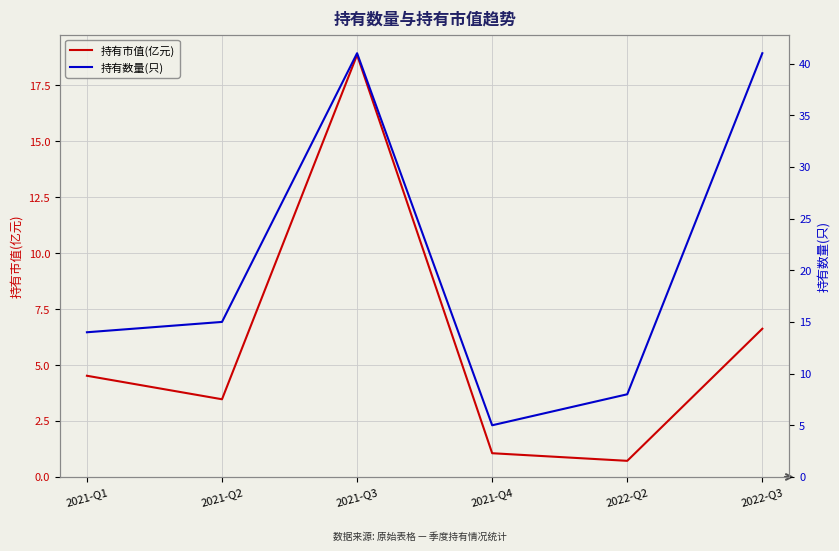

True or false: 持有市值(亿元) has a value of 3.5 at 2021-Q2.

True